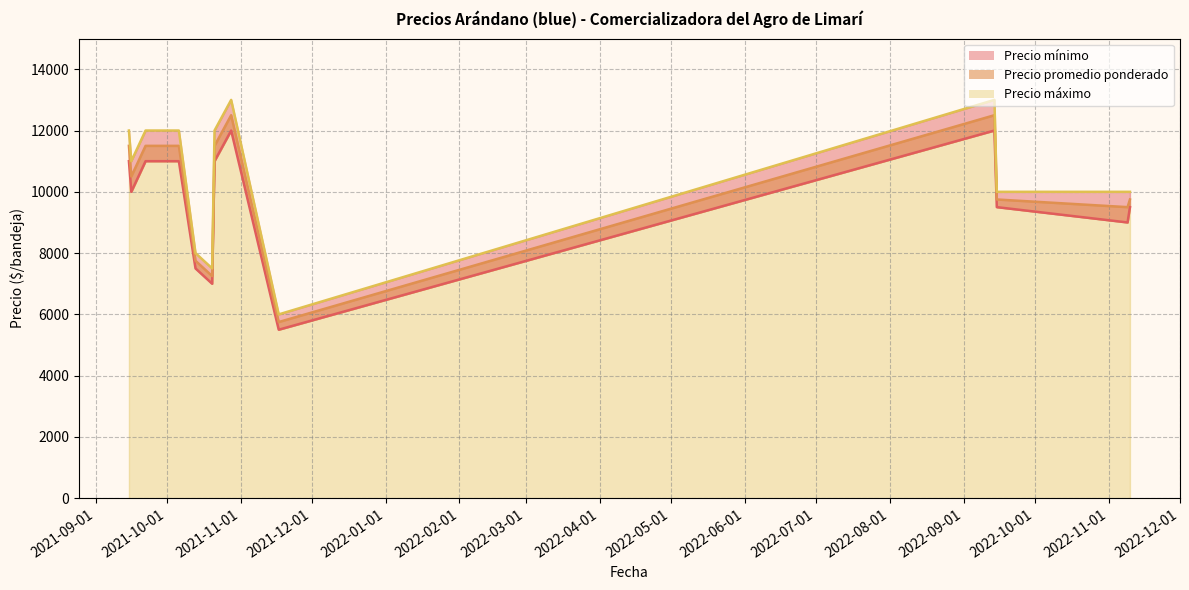

Between 2021-10-20 and 2021-10-28, which series saw the biggest shift?

Precio máximo